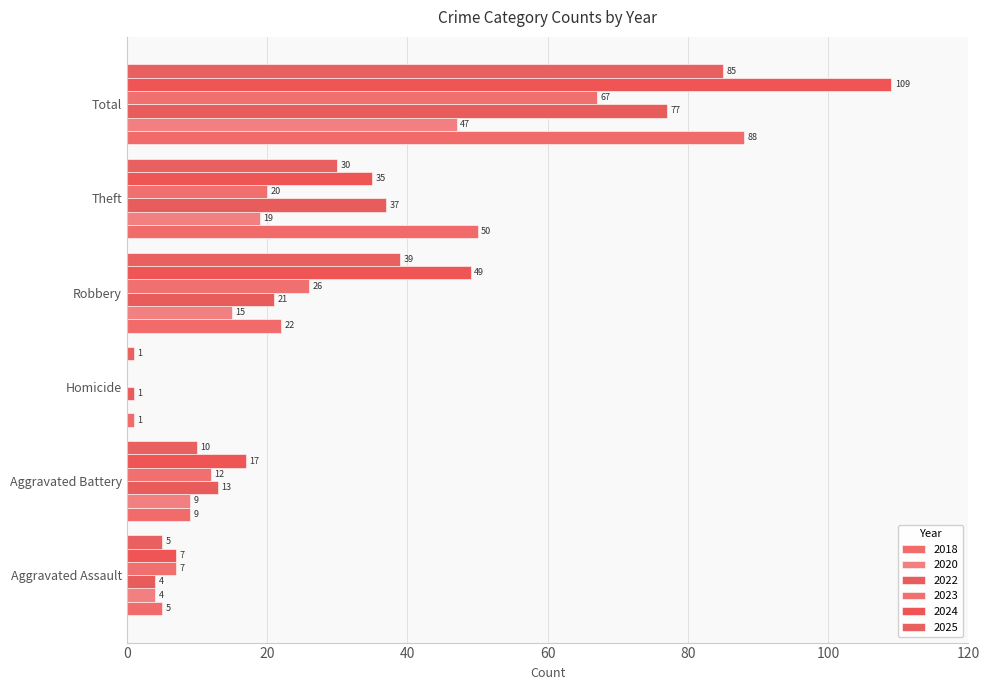

The value of 2024 at Robbery is 49. True or false?

True